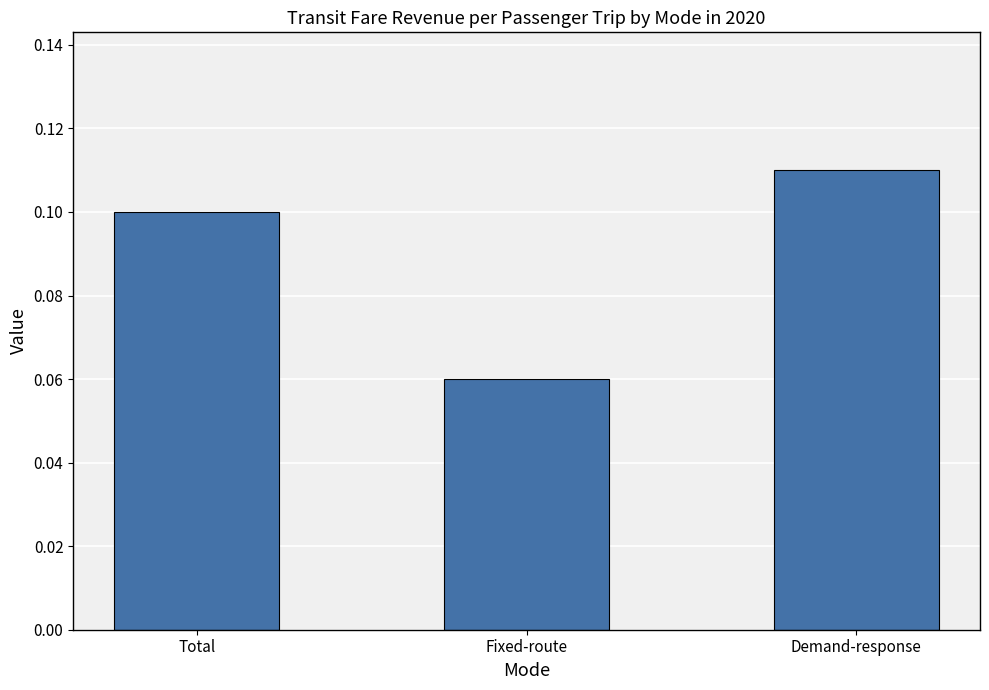

List the labels in order of value, largest first.

Demand-response, Total, Fixed-route